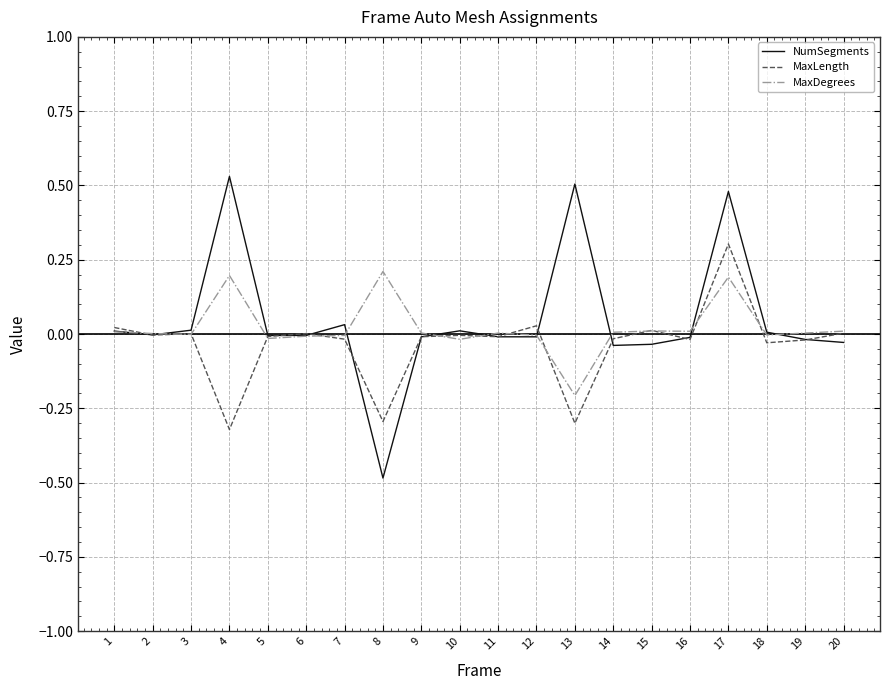

At which category is the sum across all series the highest?

17